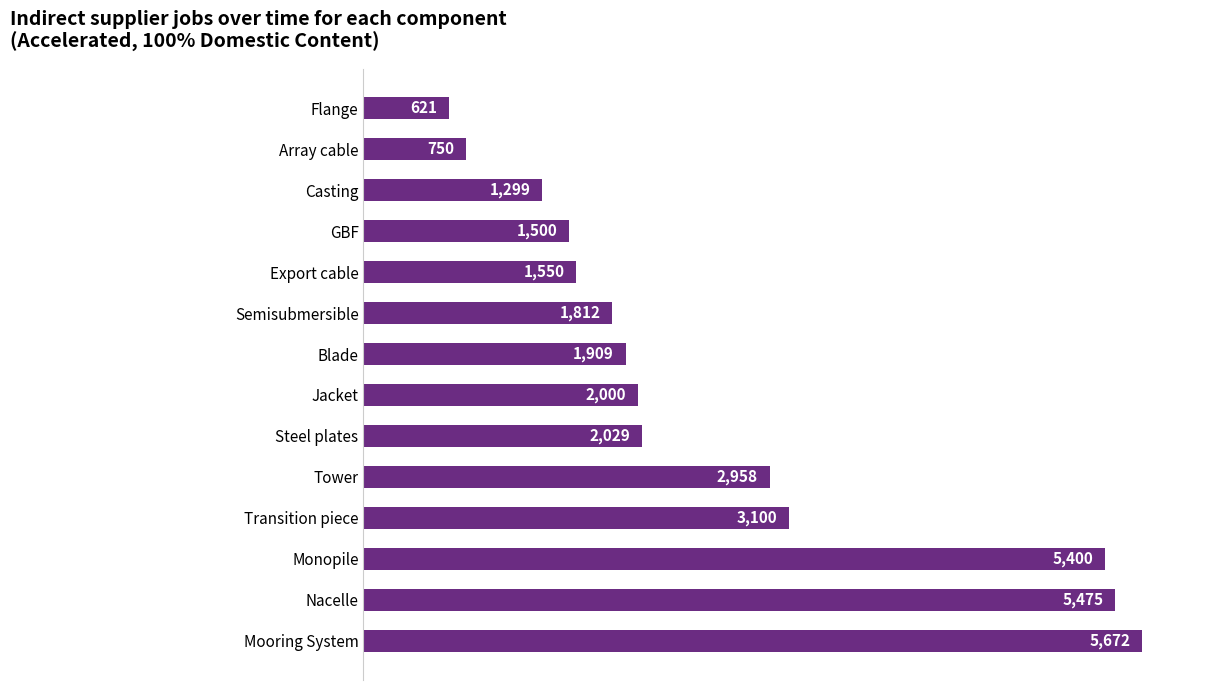

What is the sum of all values?

36075.6